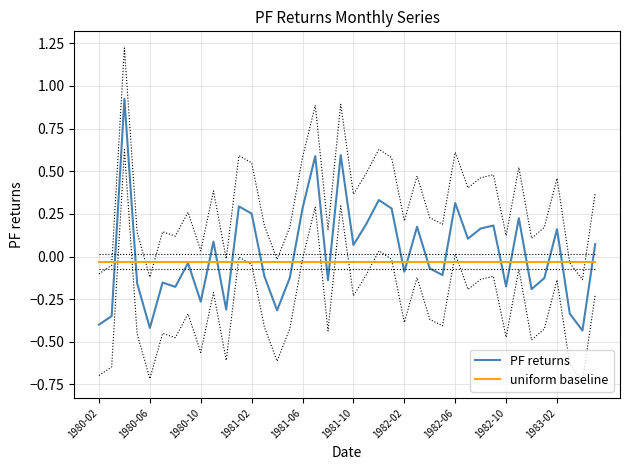

Reading left to right, what are all the values shown in this chart?

PF returns: -0.4	-0.3	0.9	-0.2	-0.4	-0.2	-0.2	-0.0	-0.3	0.1	-0.3	0.3	0.3	-0.1	-0.3	-0.1	0.3	0.6	-0.1	0.6	0.1	0.2	0.3	0.3	-0.1	0.2	-0.1	-0.1	0.3	0.1	0.2	0.2	-0.2	0.2	-0.2	-0.1	0.2	-0.3	-0.4	0.1
uniform baseline: -0.0	-0.0	-0.0	-0.0	-0.0	-0.0	-0.0	-0.0	-0.0	-0.0	-0.0	-0.0	-0.0	-0.0	-0.0	-0.0	-0.0	-0.0	-0.0	-0.0	-0.0	-0.0	-0.0	-0.0	-0.0	-0.0	-0.0	-0.0	-0.0	-0.0	-0.0	-0.0	-0.0	-0.0	-0.0	-0.0	-0.0	-0.0	-0.0	-0.0